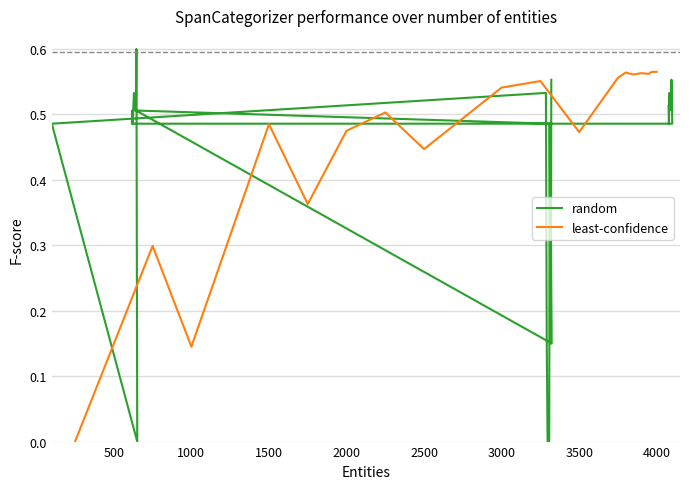

The value at 500 is 0.4. True or false?

False